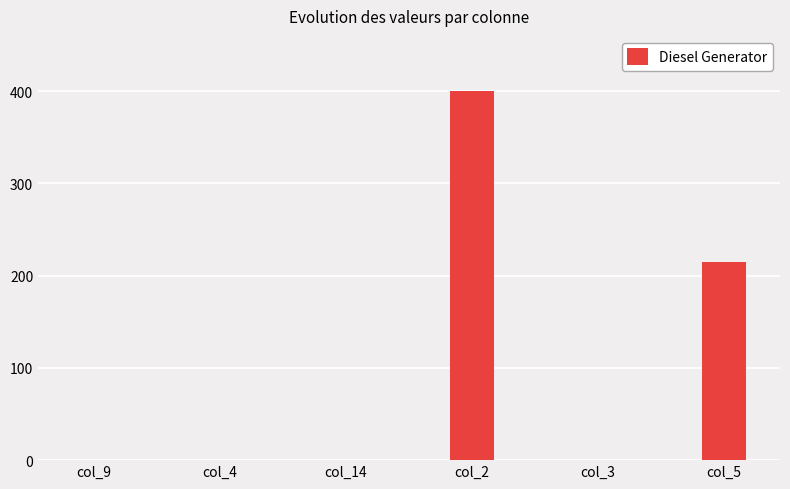

Does the chart contain stacked bars?

No